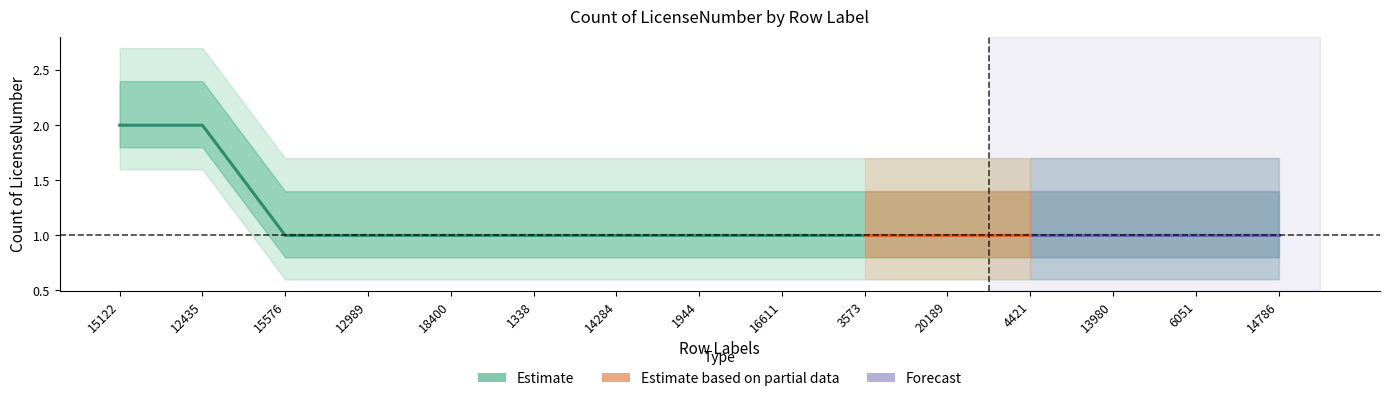

How many values are between 1 and 2?

15